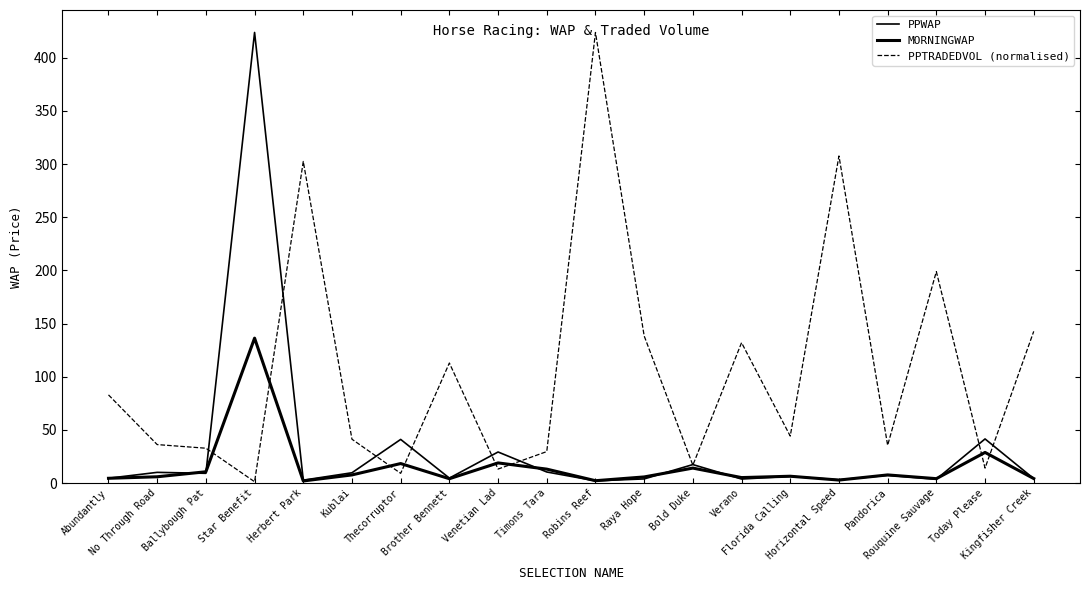

Where do PPWAP and PPTRADEDVOL (normalised) first cross each other?

Ballybough Pat and Star Benefit